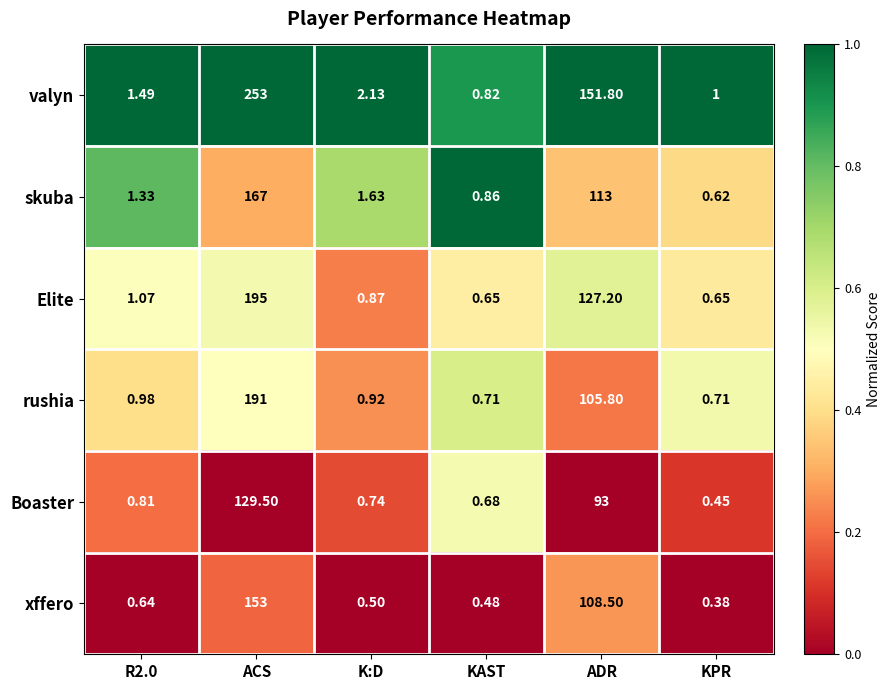

Rank the series by their maximum value, from highest to lowest.

valyn, Elite, rushia, skuba, xffero, Boaster